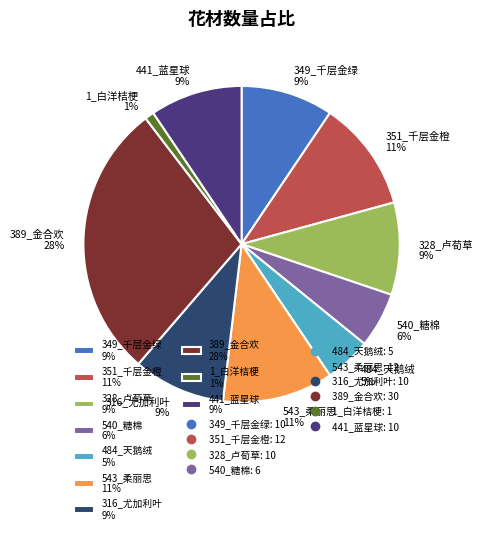

Which slice is the smallest?

1_白洋桔梗 1%